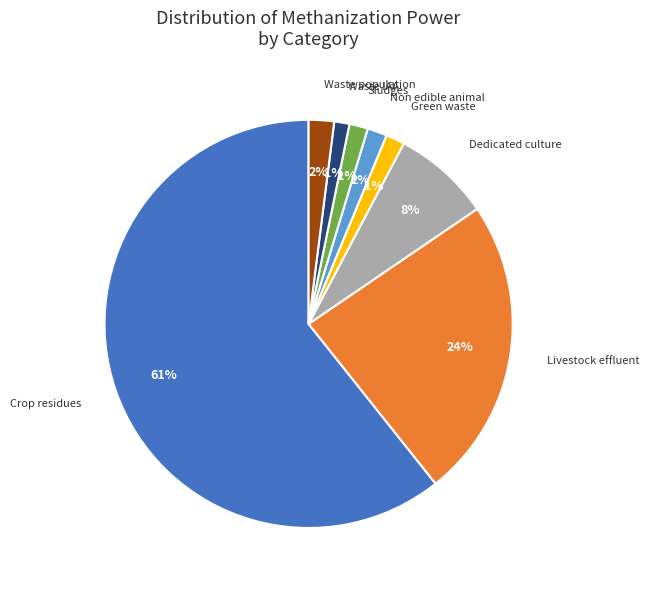

To the nearest percent, what is the average slice percentage?

12%